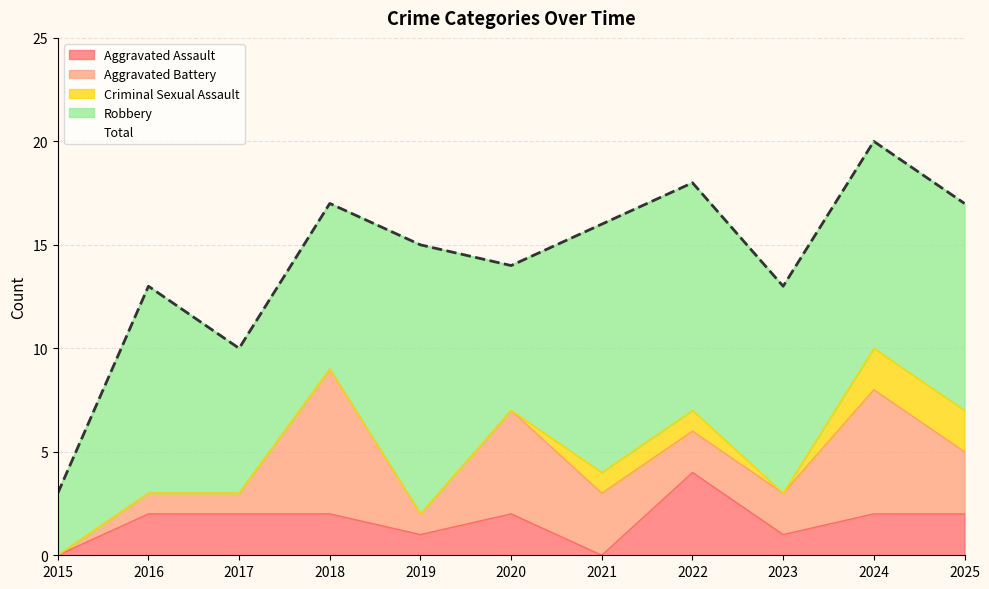

Which series has the widest spread of values?

Total